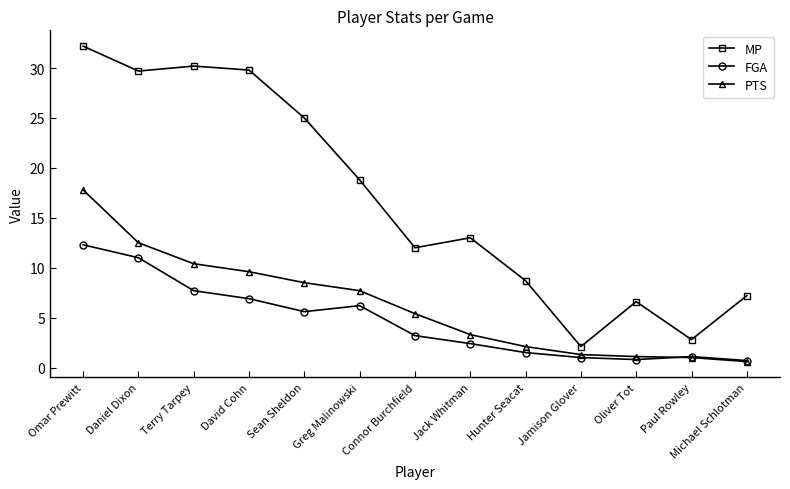

True or false: PTS has more than 2 interior local peaks.

False